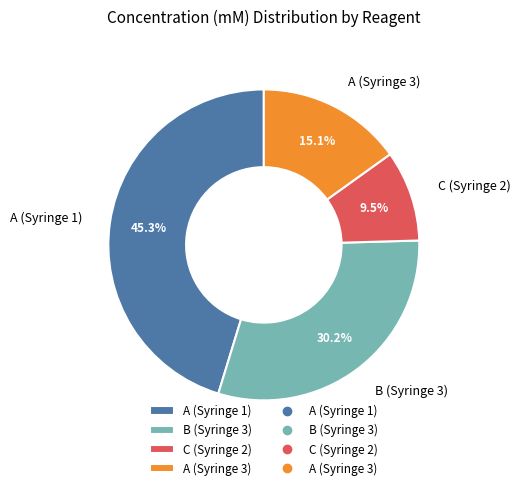

How much of the chart is everything except A (Syringe 3)?

84.9%